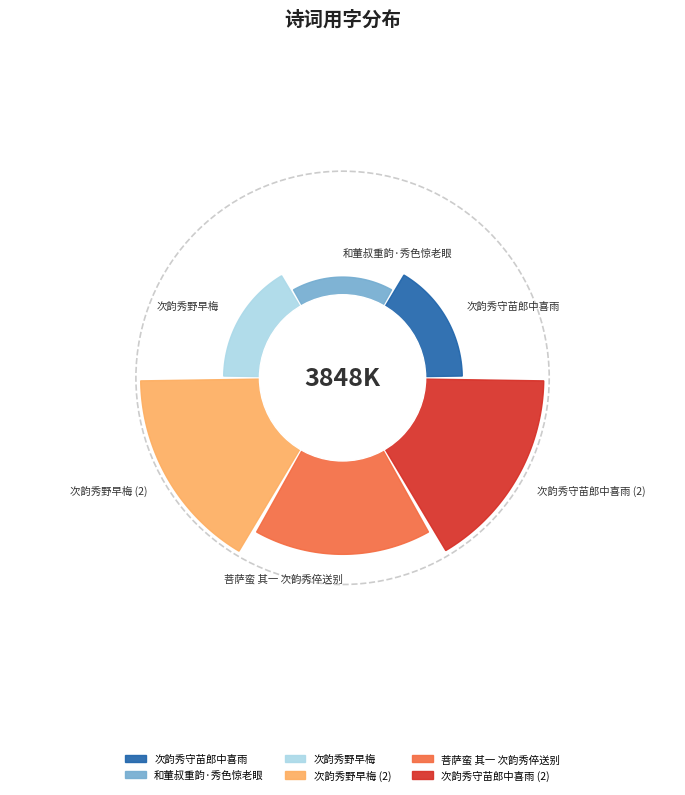

To the nearest percent, what percentage of the pie is 菩萨蛮 其一 次韵秀倅送别?

22%